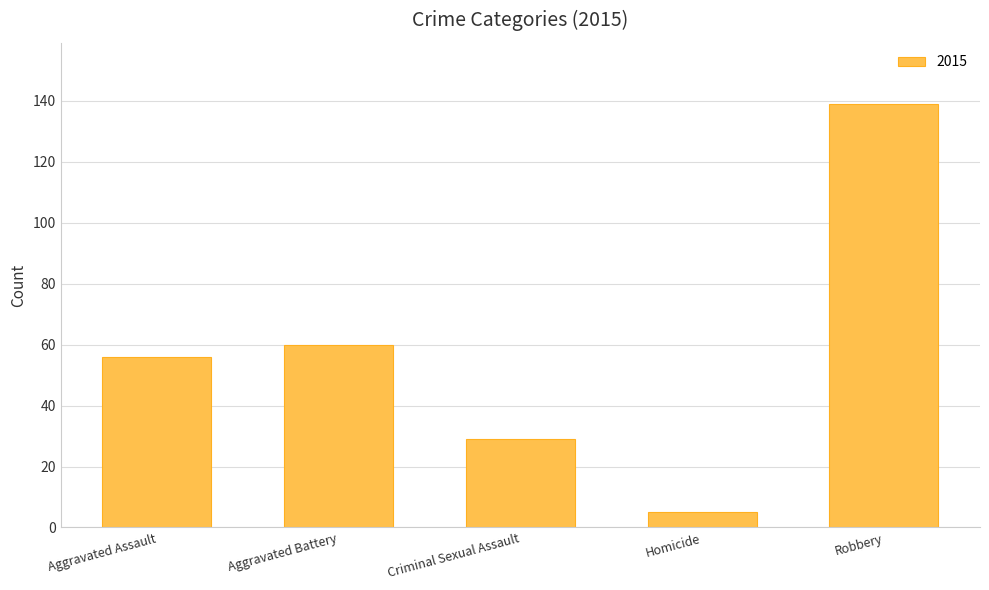

Rank the categories by value from lowest to highest.

Homicide, Criminal Sexual Assault, Aggravated Assault, Aggravated Battery, Robbery